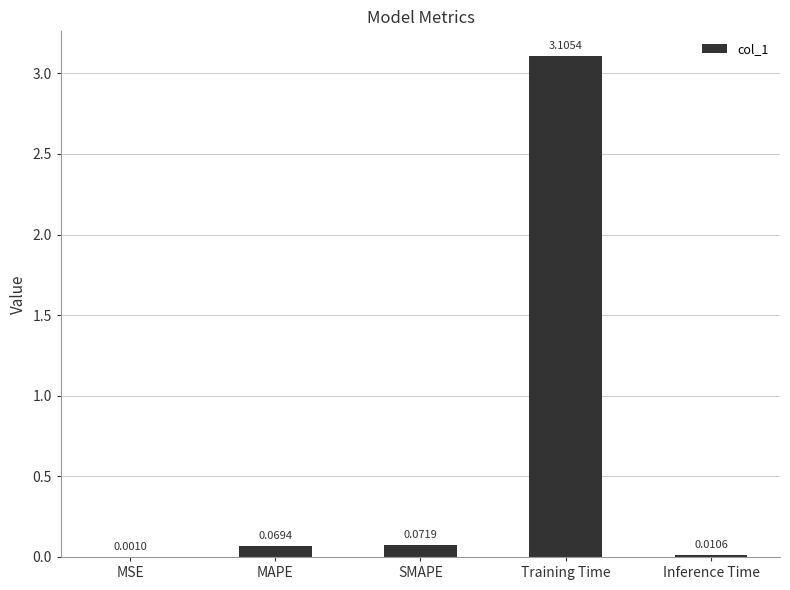

True or false: the data shows 3.1 at Training Time.

True